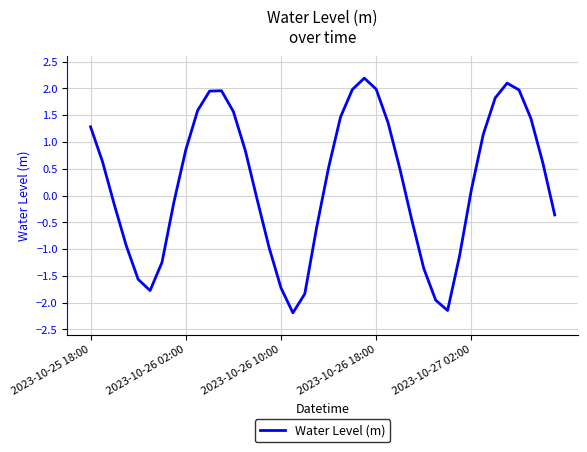

Is this an area chart (filled region under the line)?

No